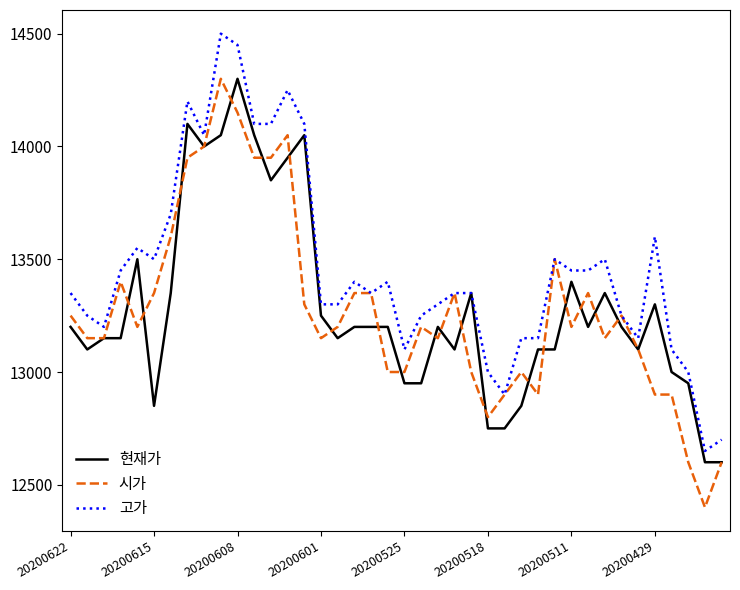

What is the minimum value shown in the chart?

12400